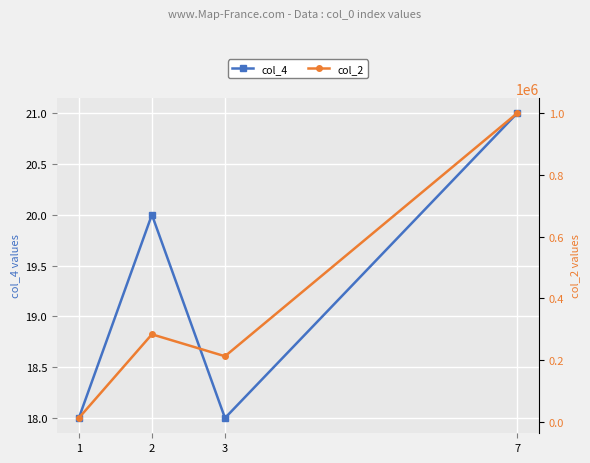

How many lines are shown in the chart?

2